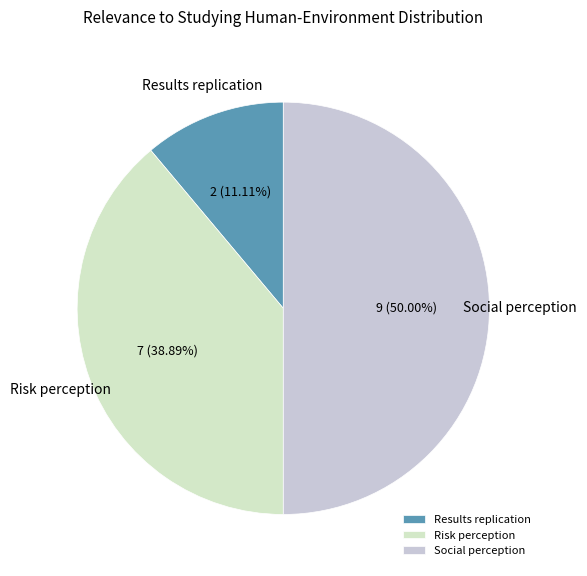

How many segments does this pie chart have?

3